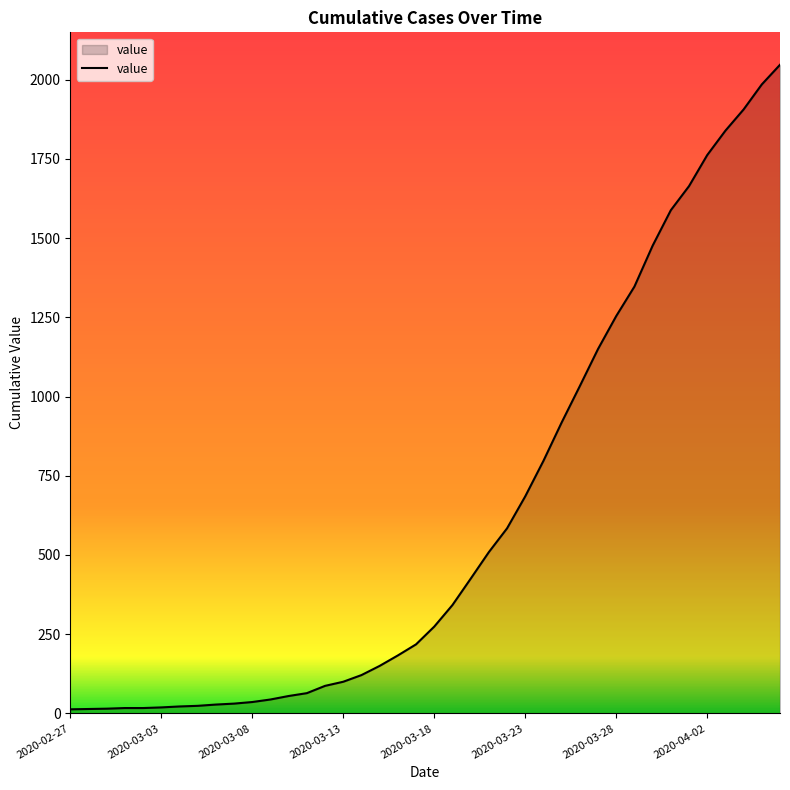

What is the difference between the maximum and minimum values?

2034